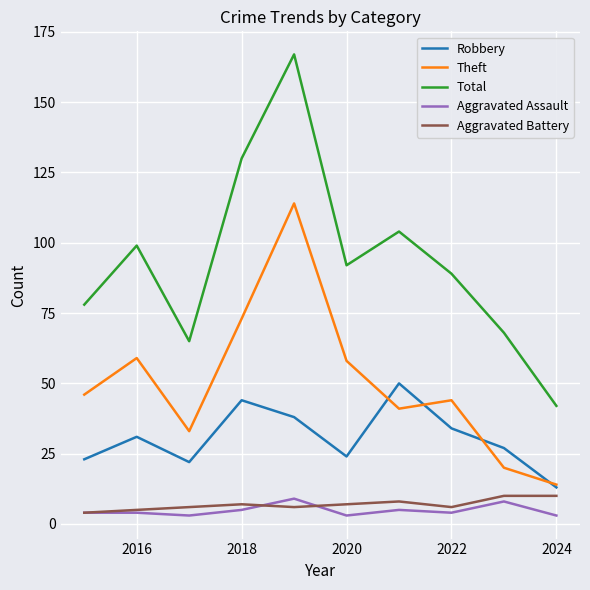

What is the greatest value displayed?

167